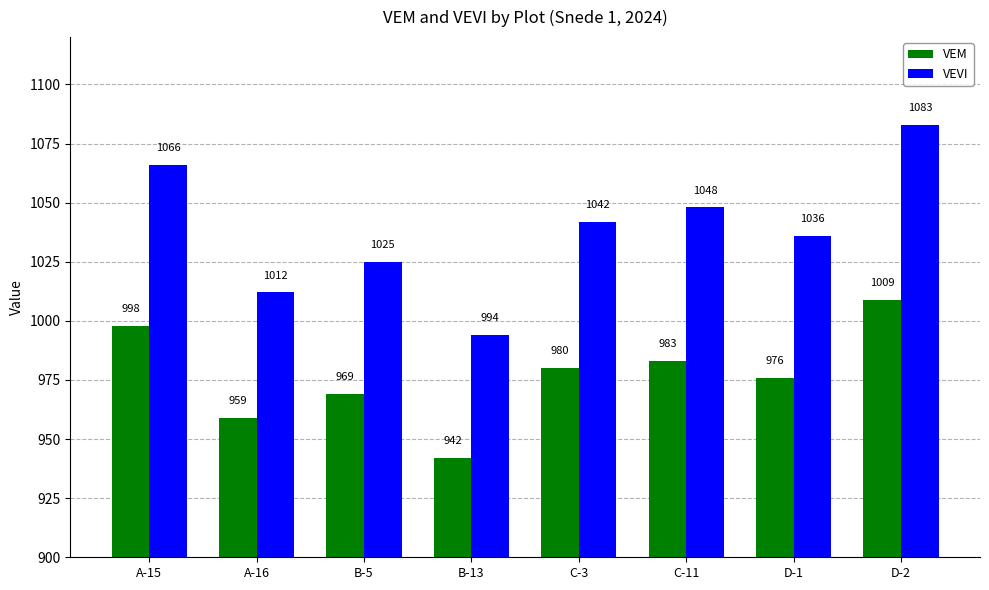

How many categories are shown in the chart?

8